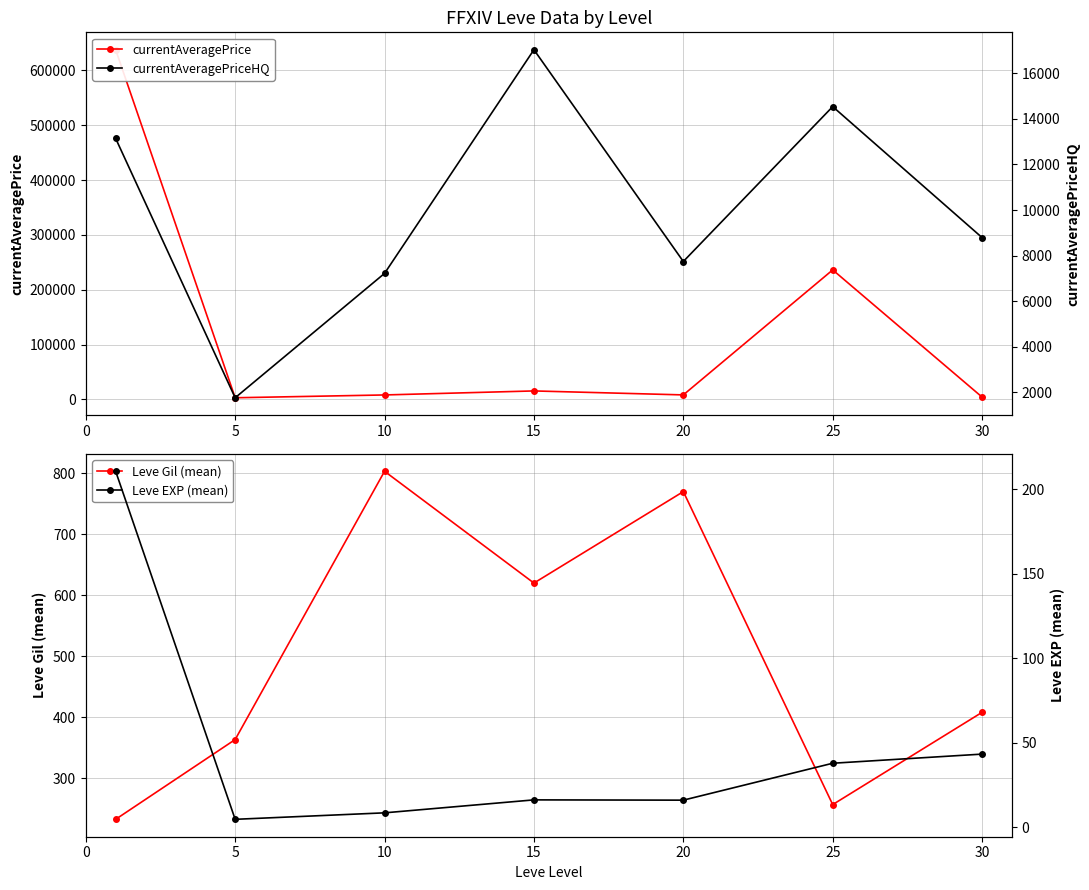

True or false: Leve EXP (mean) has a value of 3.8 at 10.

False